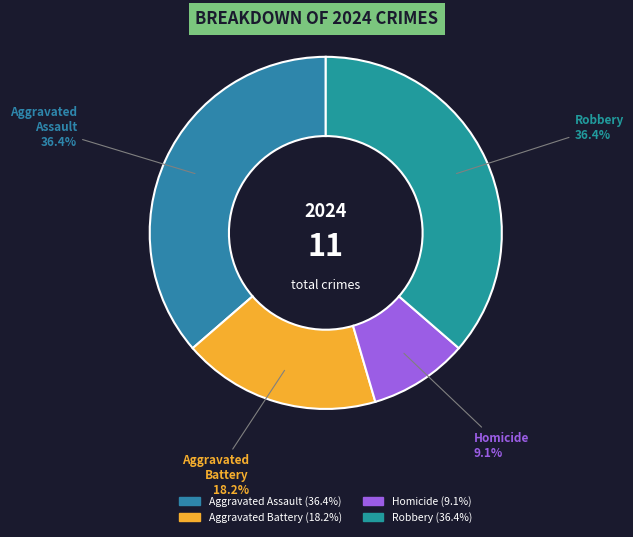

Which category has the smallest portion of the pie?

Homicide